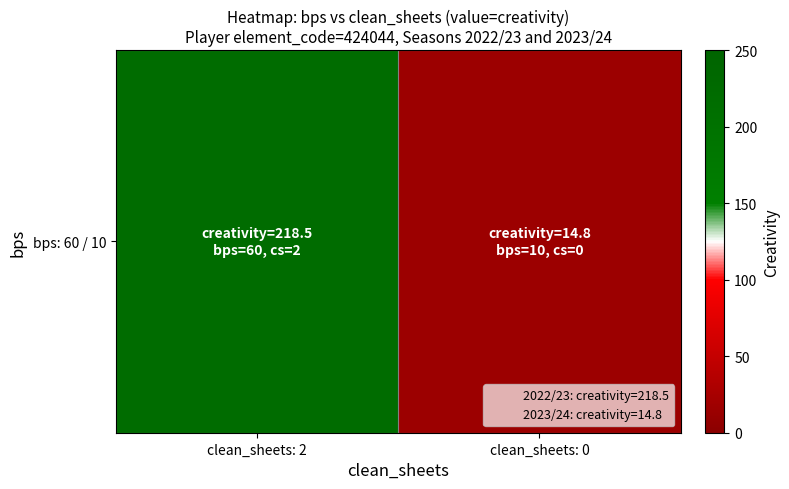

Read the value at clean_sheets: 2.

218.5